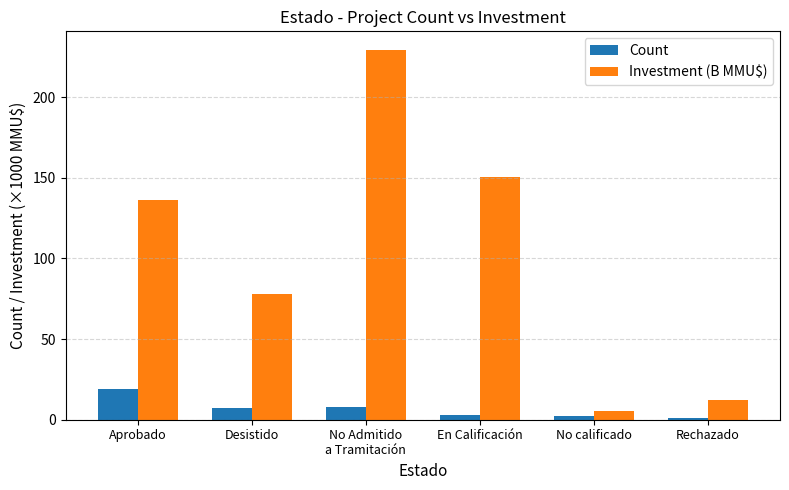

How many categories are shown in the chart?

6